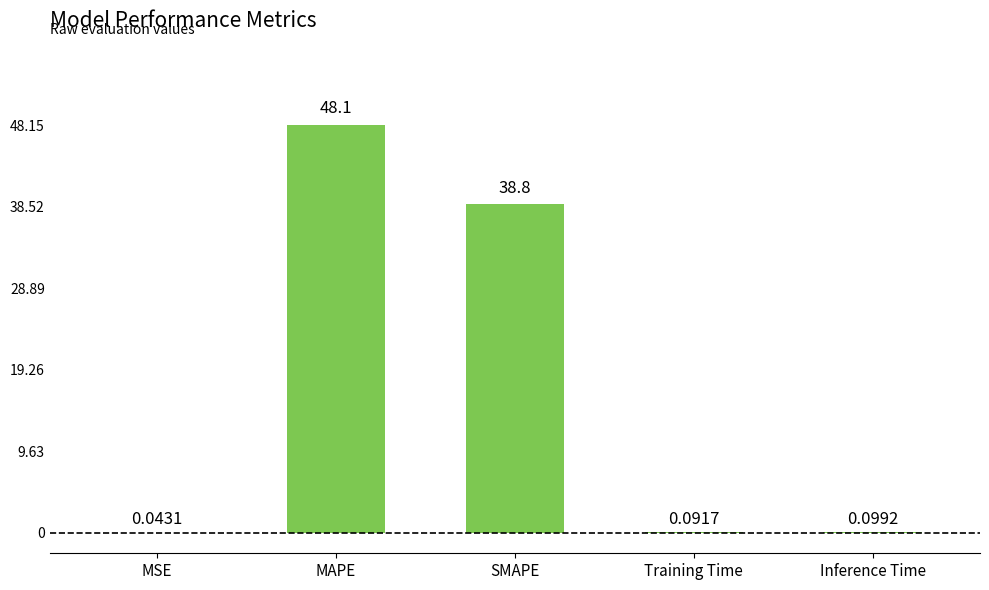

At which category does the chart reach its peak across all series?

MAPE